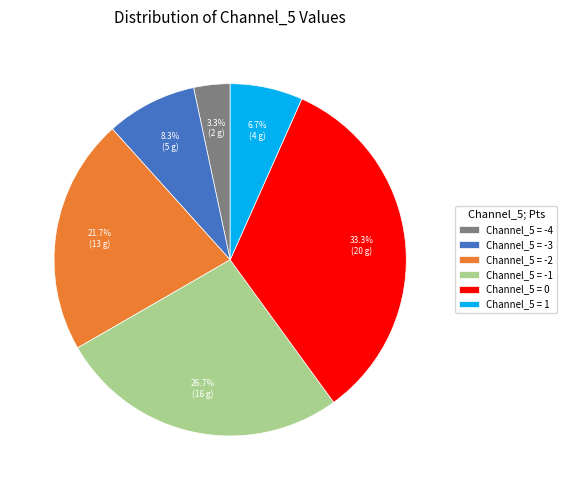

To the nearest percent, what is the difference between the largest and smallest slice percentages?

30%